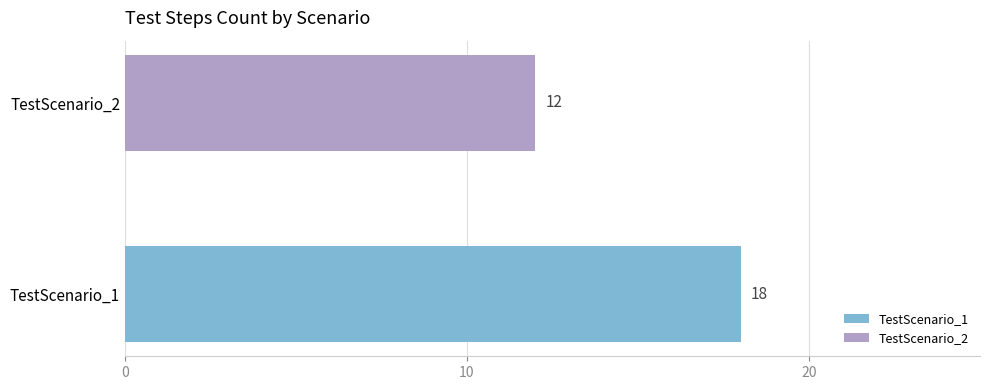

Rank the series by their average value, from lowest to highest.

TestScenario_2, TestScenario_1